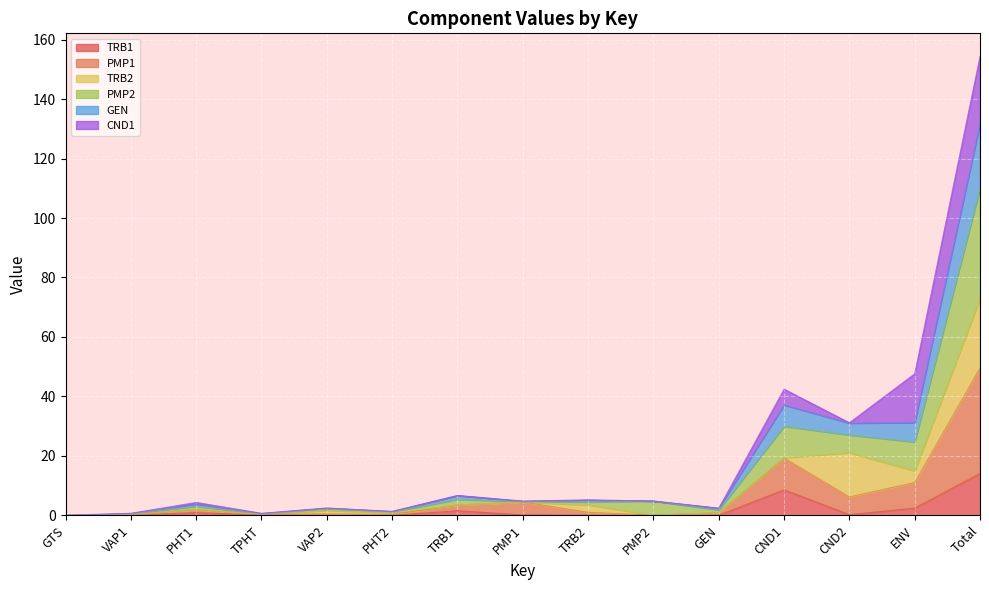

Which series changed the most between PHT1 and CND1?

PMP2